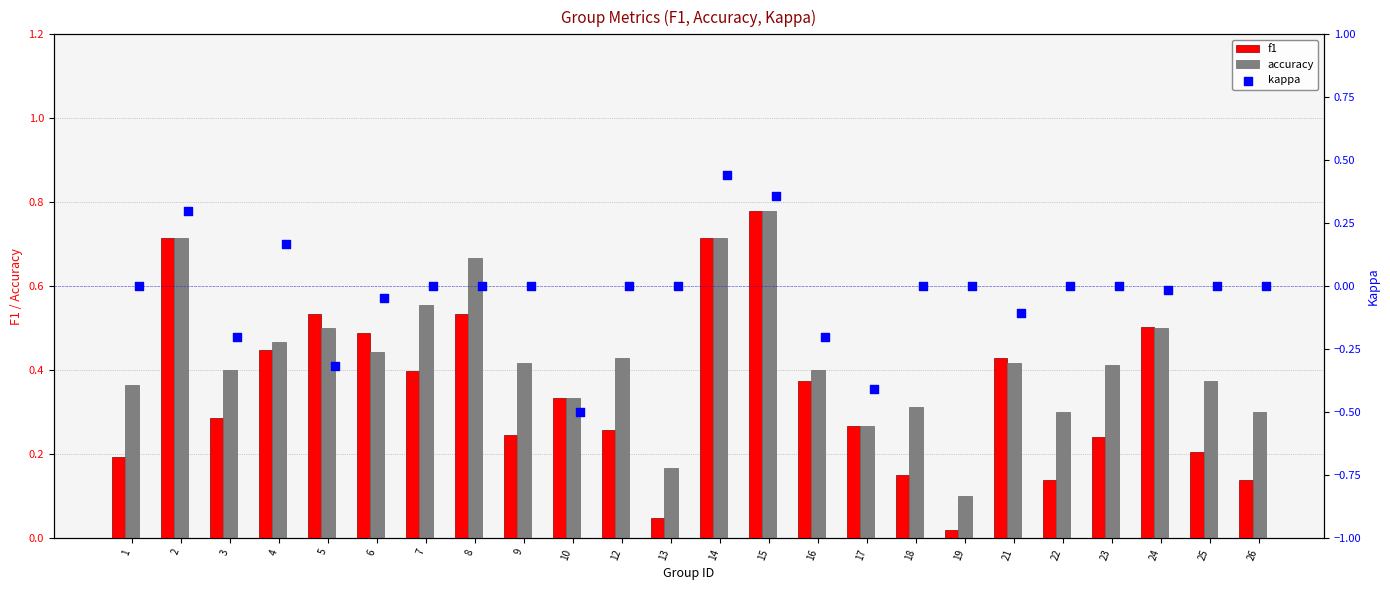

Is the value of f1 at 1 greater than the value of accuracy at 6?

No